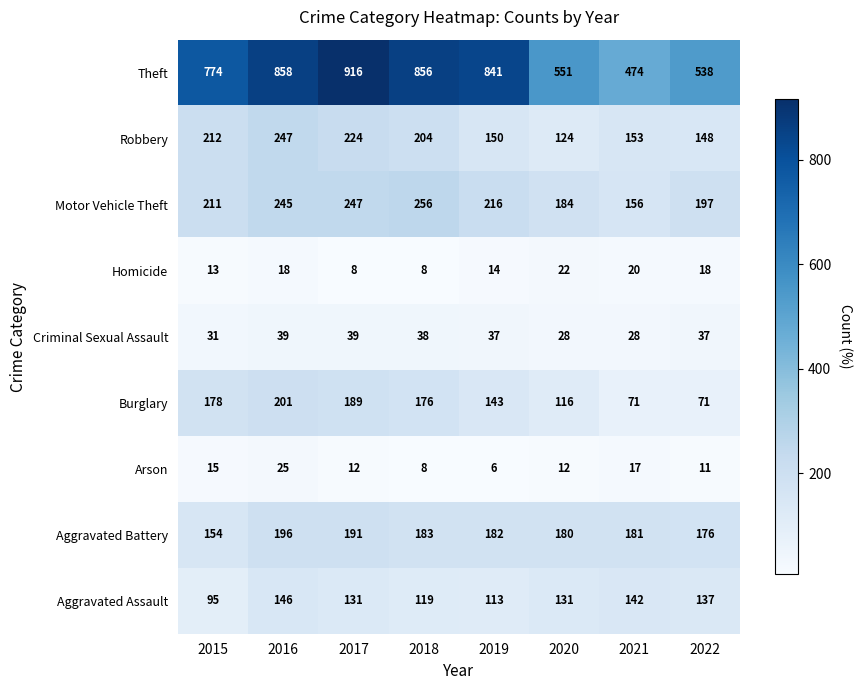

Which series has the widest spread of values?

Theft